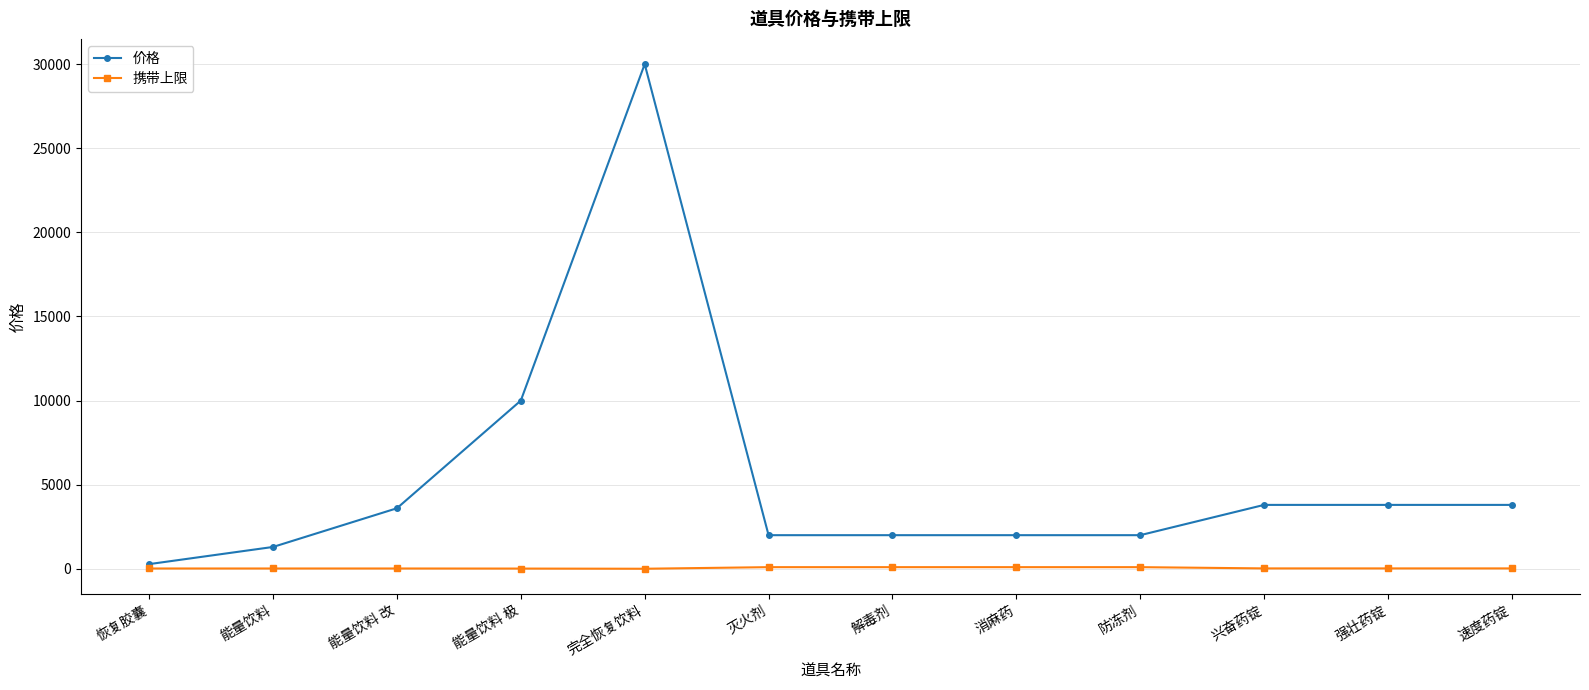

Rank the series at 速度药锭 from lowest to highest value.

携带上限, 价格